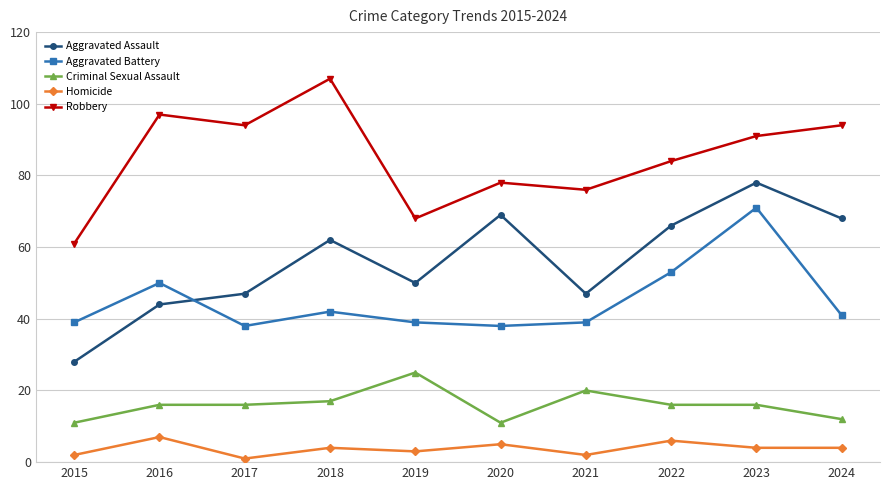

What is the approximate value of Aggravated Assault at 2022, to the nearest 5?

65